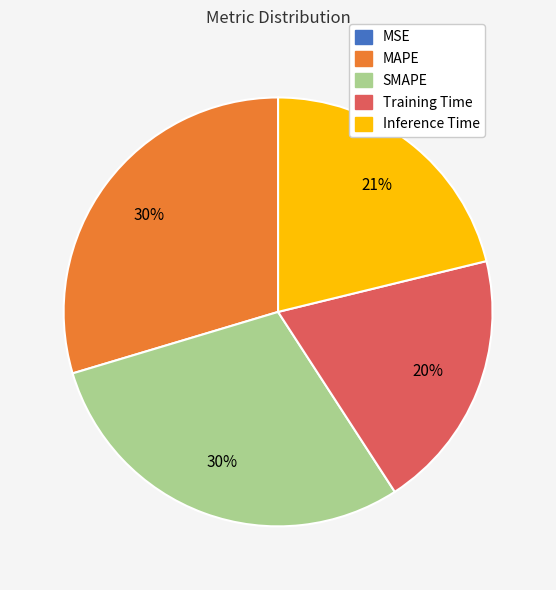

To the nearest percent, what is the difference between the Training Time and MAPE slice percentages?

10%